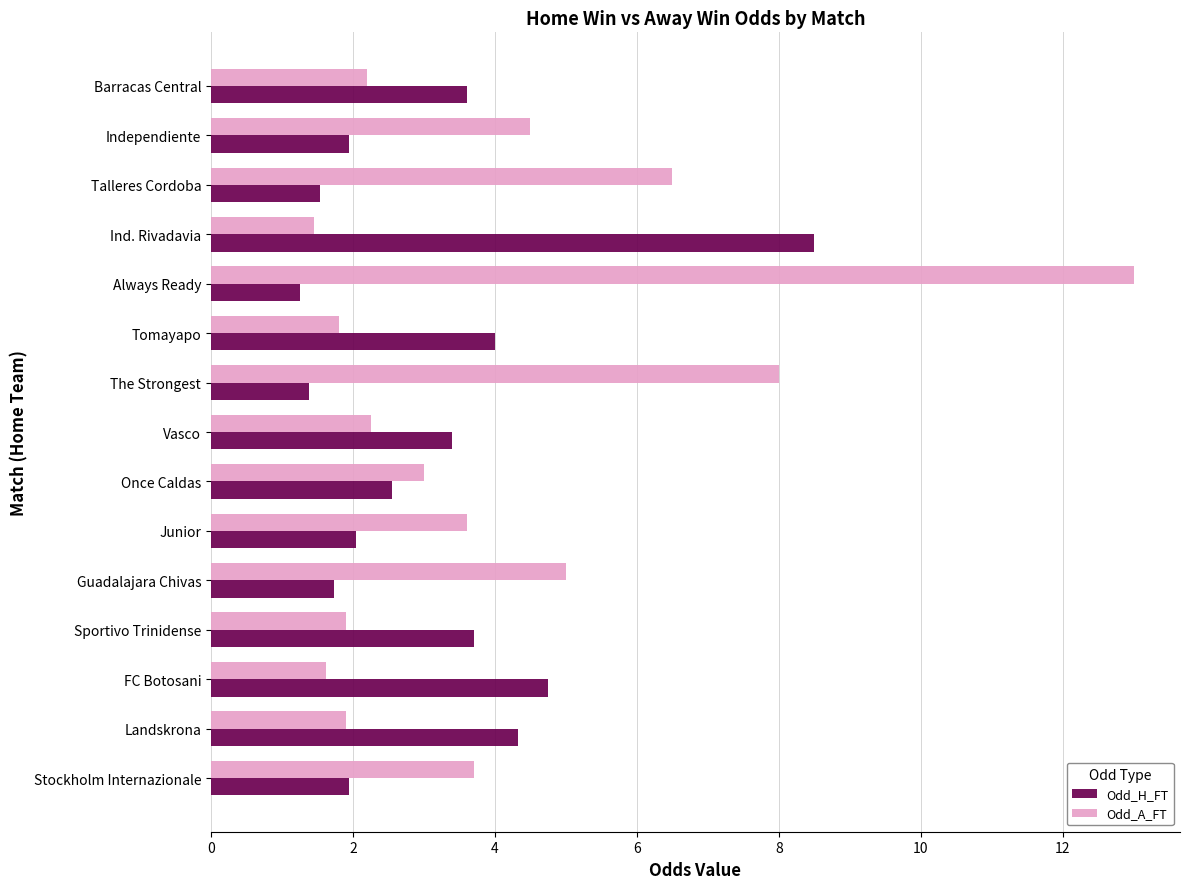

Count the number of data series in this chart.

2